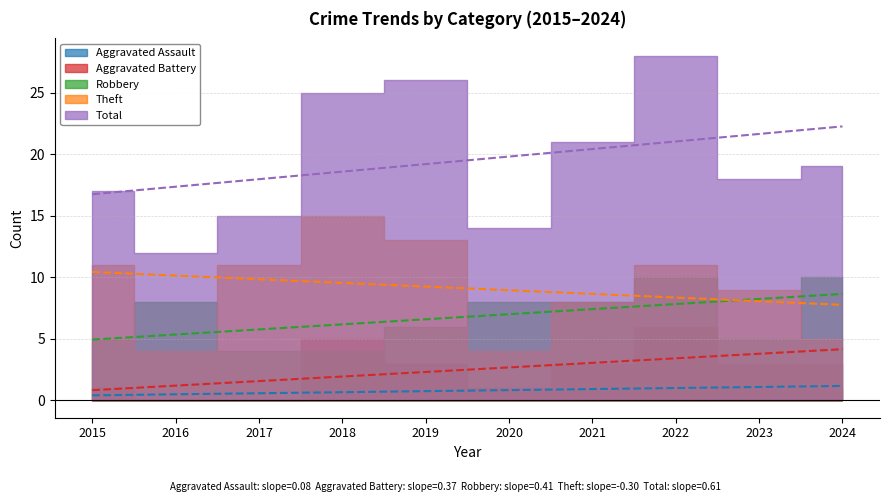

Is it true that Aggravated Battery equals 3 at 2021?

True